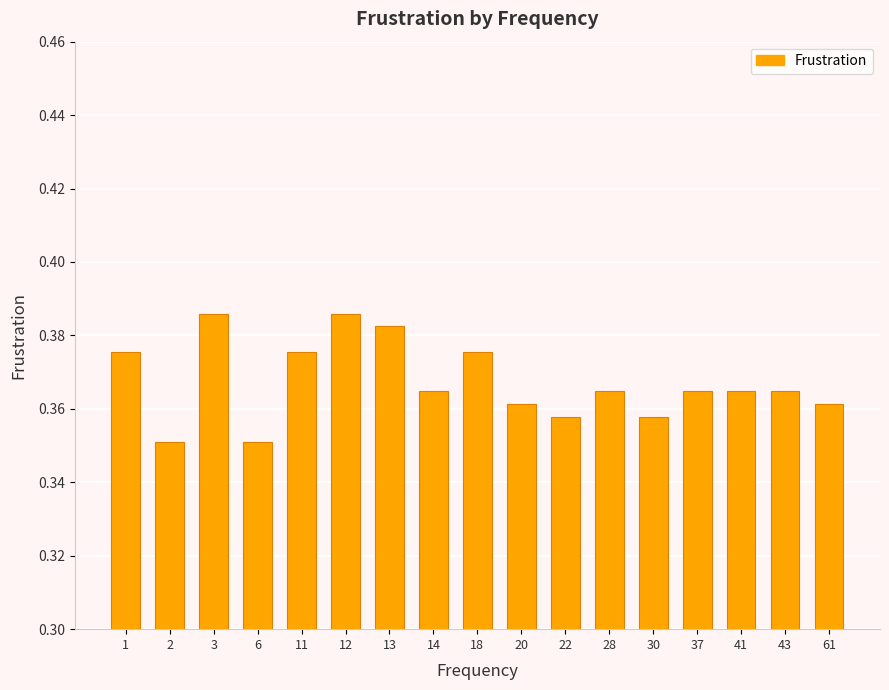

What is the sum of all values?

6.2